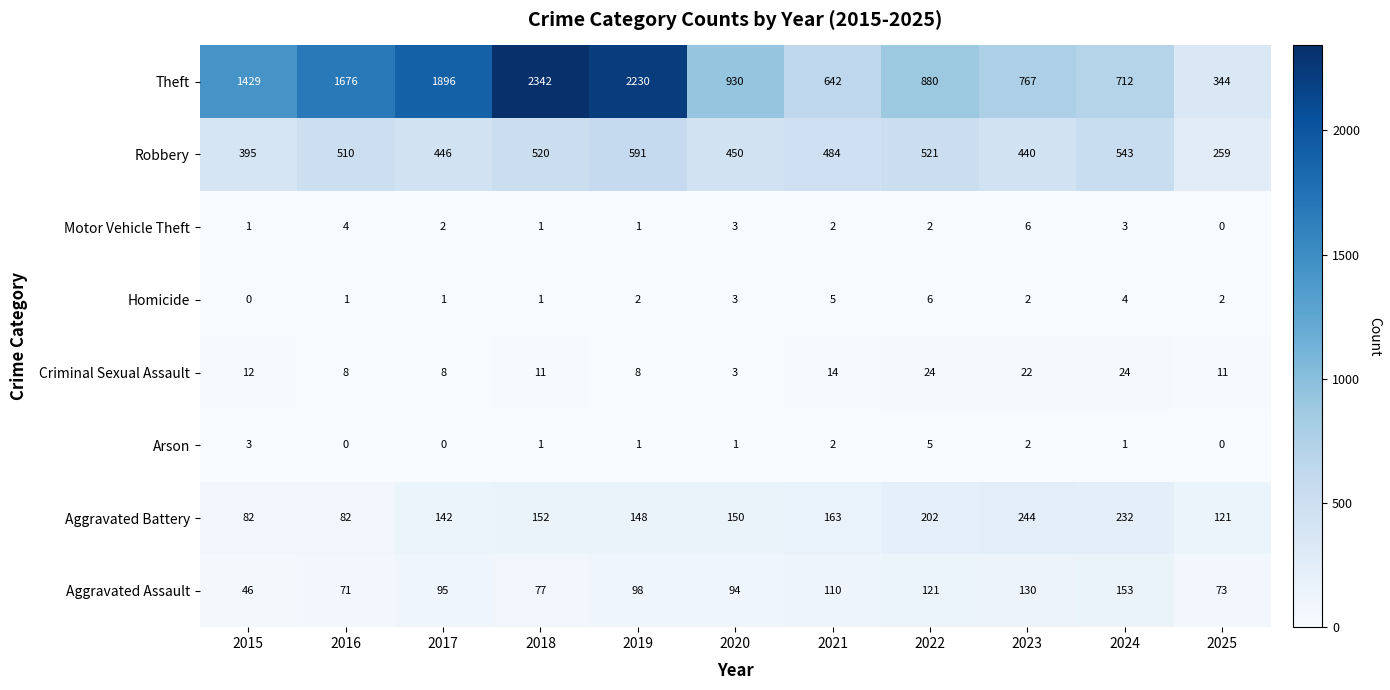

Which series changed the most between 2023 and 2025?

Theft